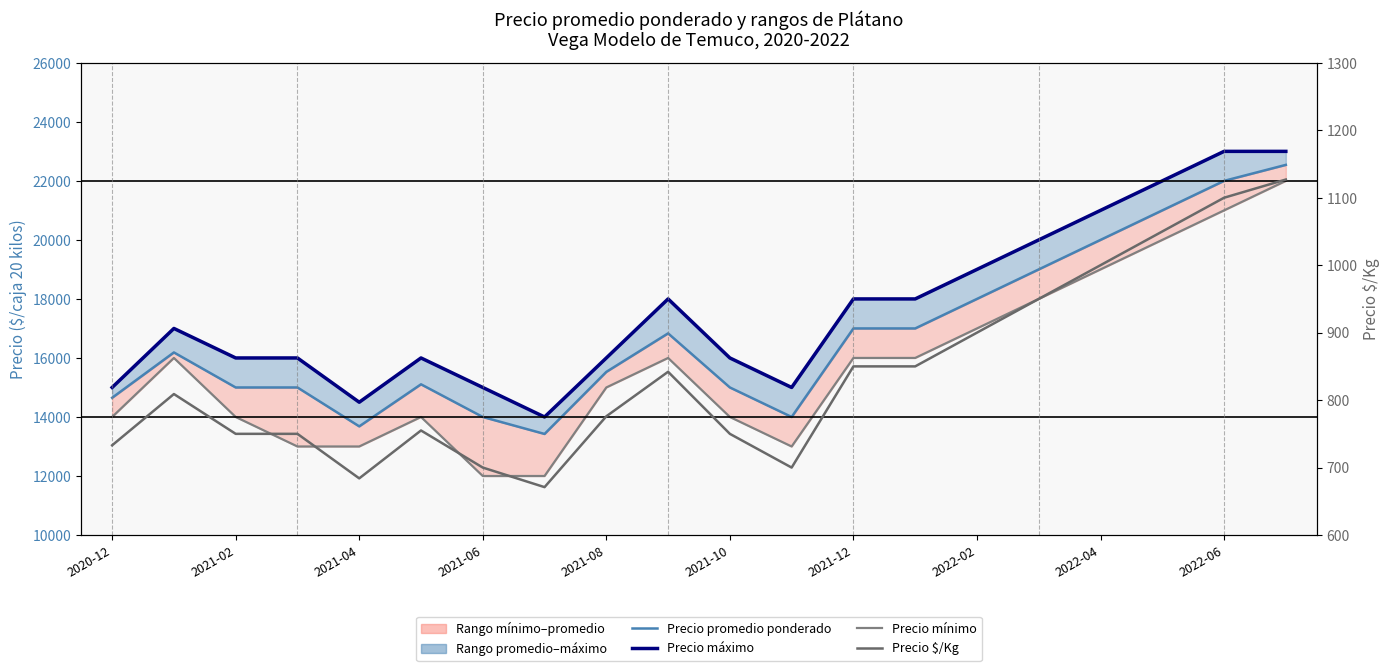

Which series has the largest total across all categories?

Precio máximo